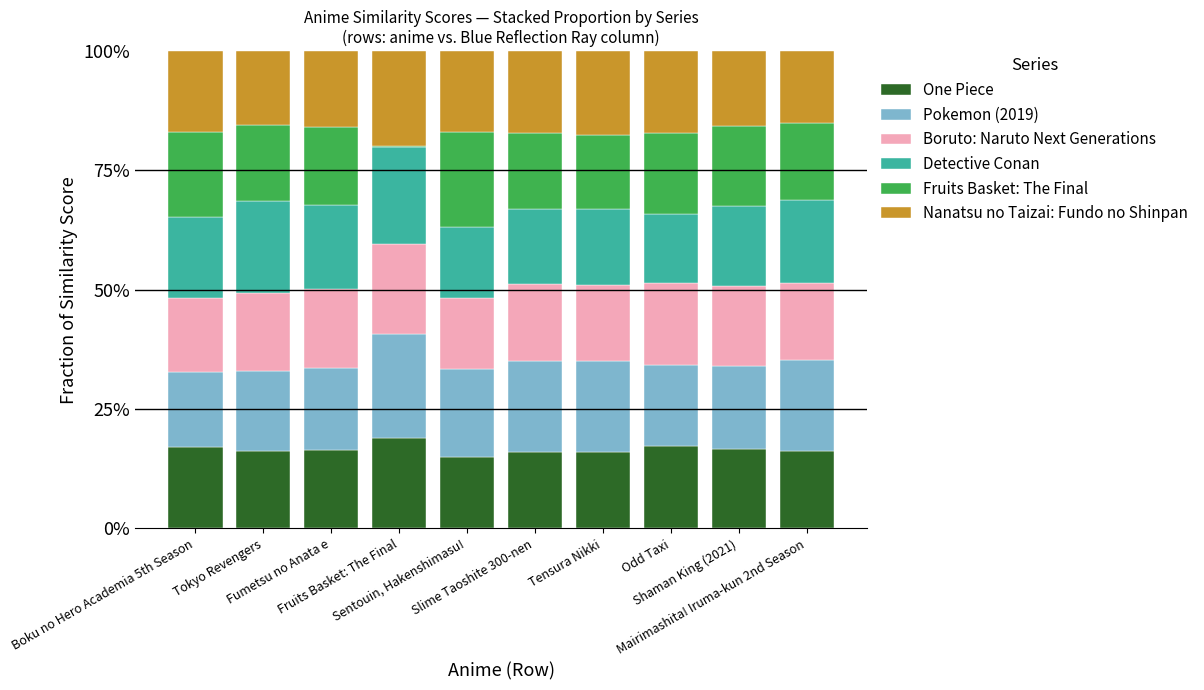

Are the bars horizontal?

No